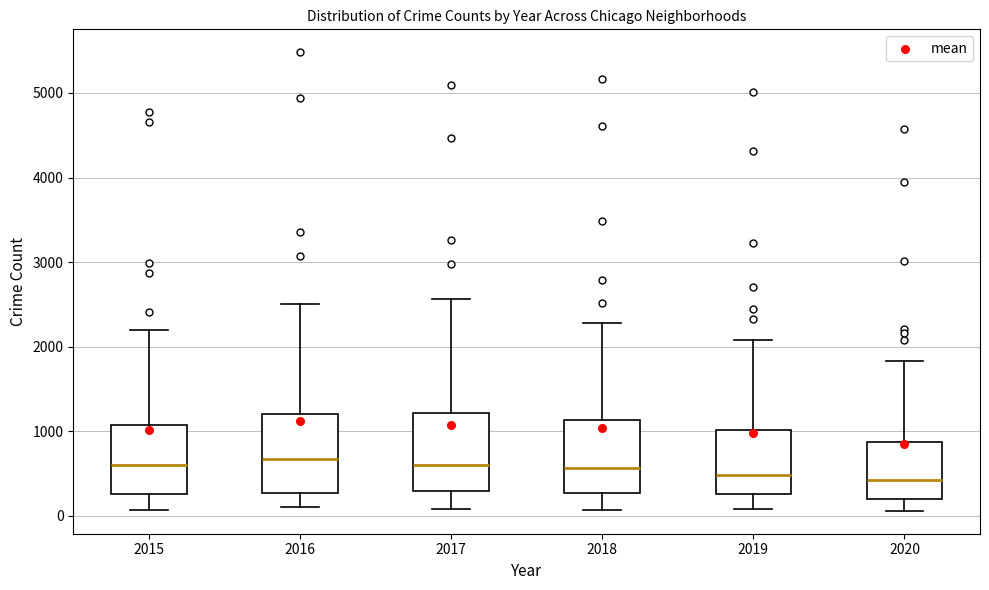

Where does the lower whisker of the box at x = 2016 end on the y-axis? The values are not printed on the chart, so give them approximately, as read against the axis.

100